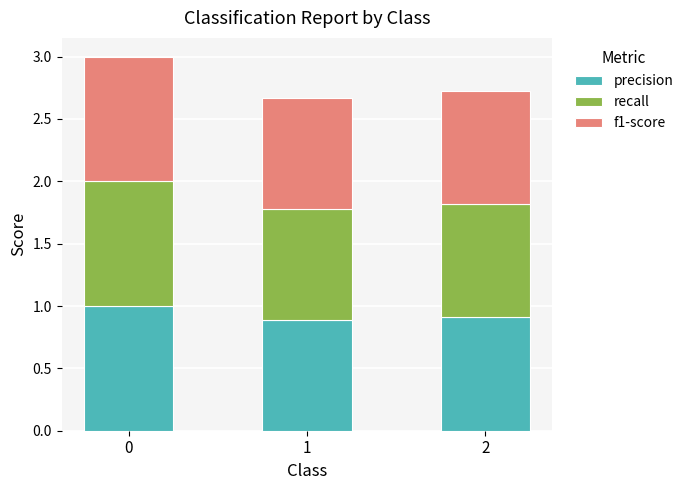

How many bars are there in total?

3